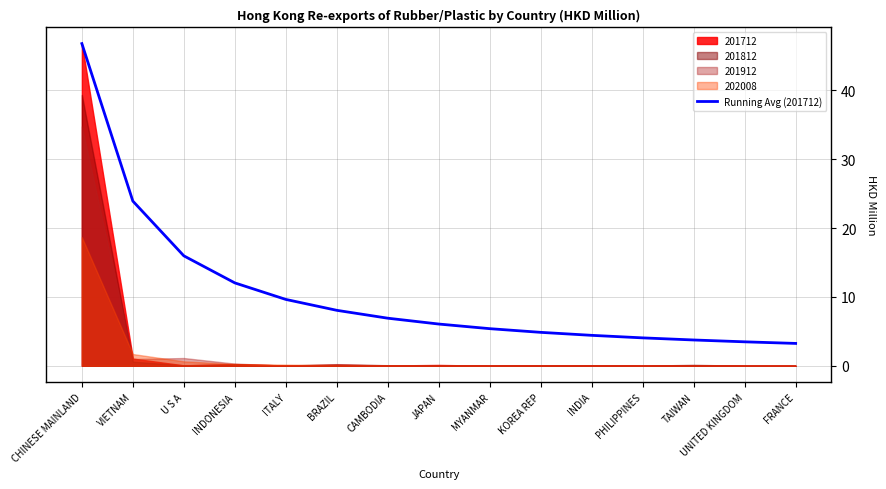

What is the maximum value for Running Avg (201712)?

46.8